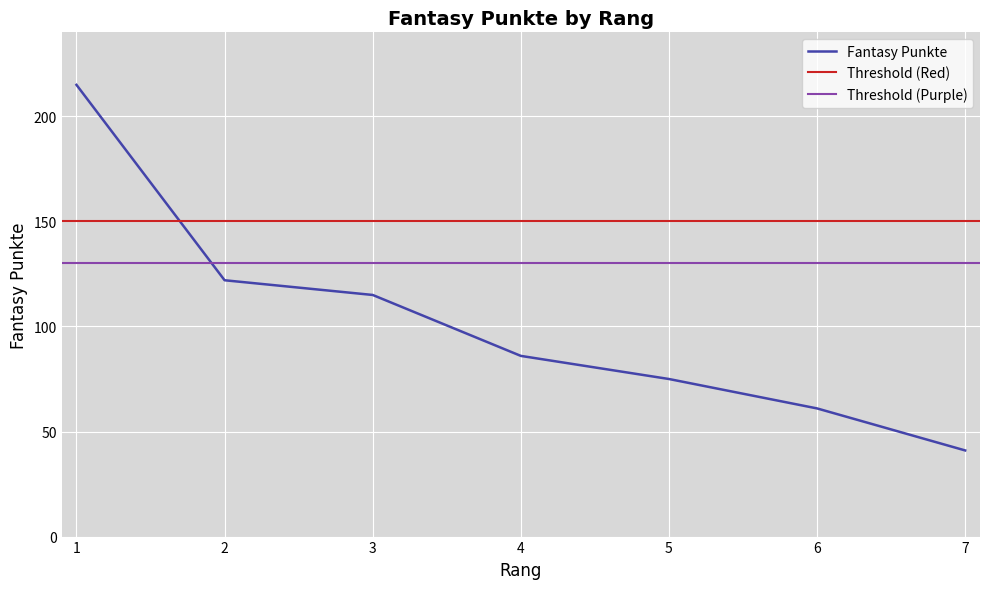

True or false: the data shows 184 at 3.

False